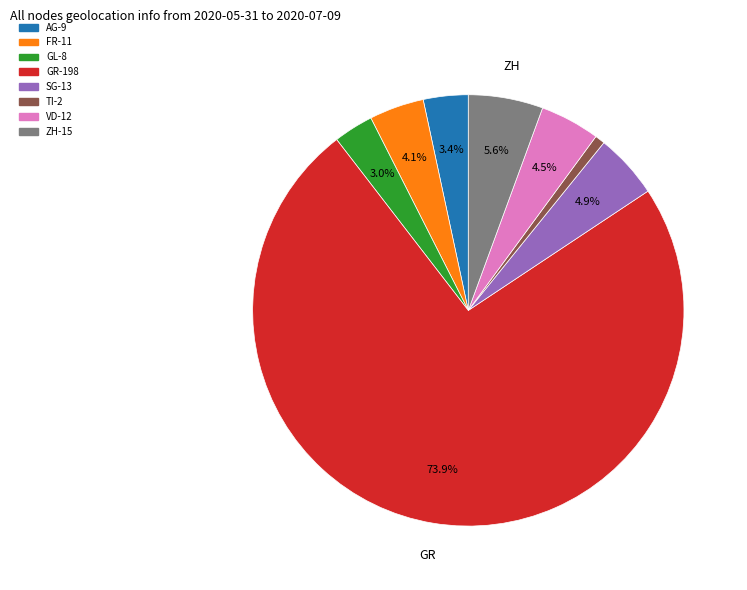

Is there a majority slice in this chart?

Yes